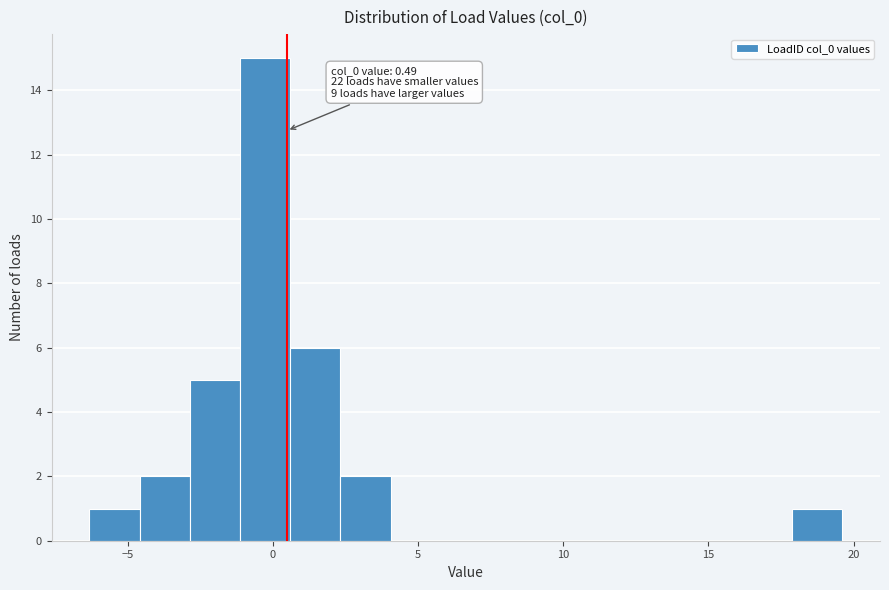

Around what value on the x-axis is the tallest bar? Give the approximate position of its centre, as read against the axis.

-0.5